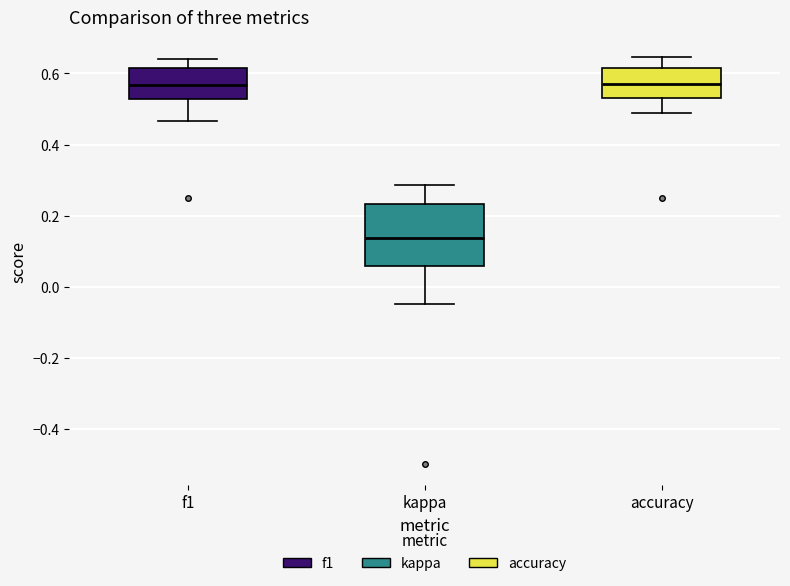

Reading left to right, read every box against the y-axis: the position of its median line, the range the box covers, and the ends of its whiskers. The values are not printed on the chart, so give them approximately, as read against the axis.

f1: median 0.56, box 0.52 to 0.62, whiskers 0.46 to 0.64
kappa: median 0.14, box 0.06 to 0.24, whiskers -0.04 to 0.28
accuracy: median 0.56, box 0.54 to 0.62, whiskers 0.48 to 0.64